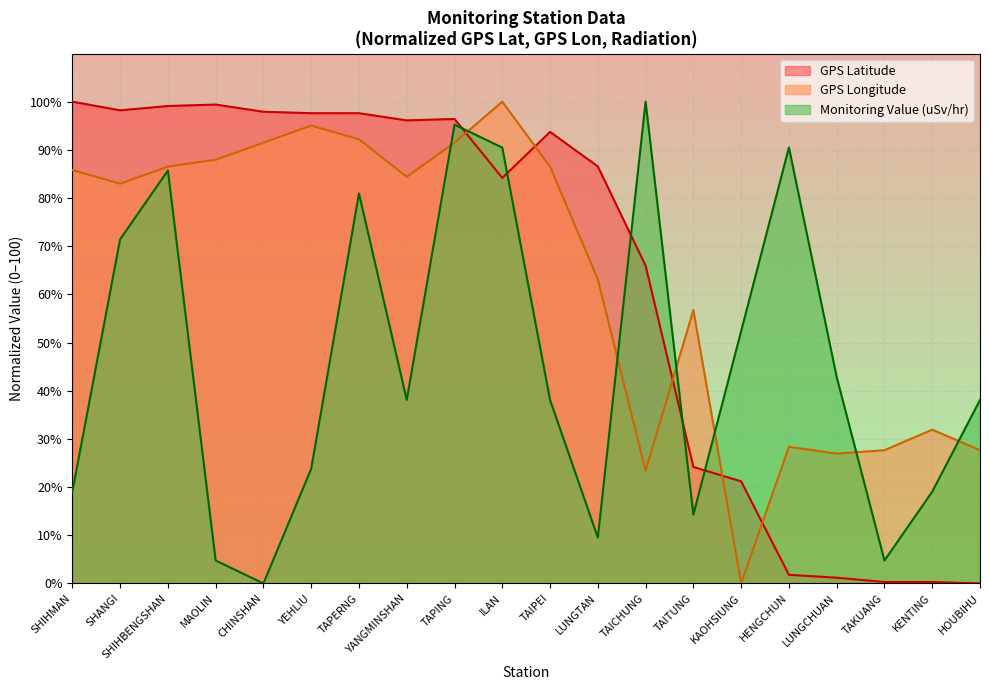

Which has a higher value, YEHLIU or TAIPEI?

YEHLIU